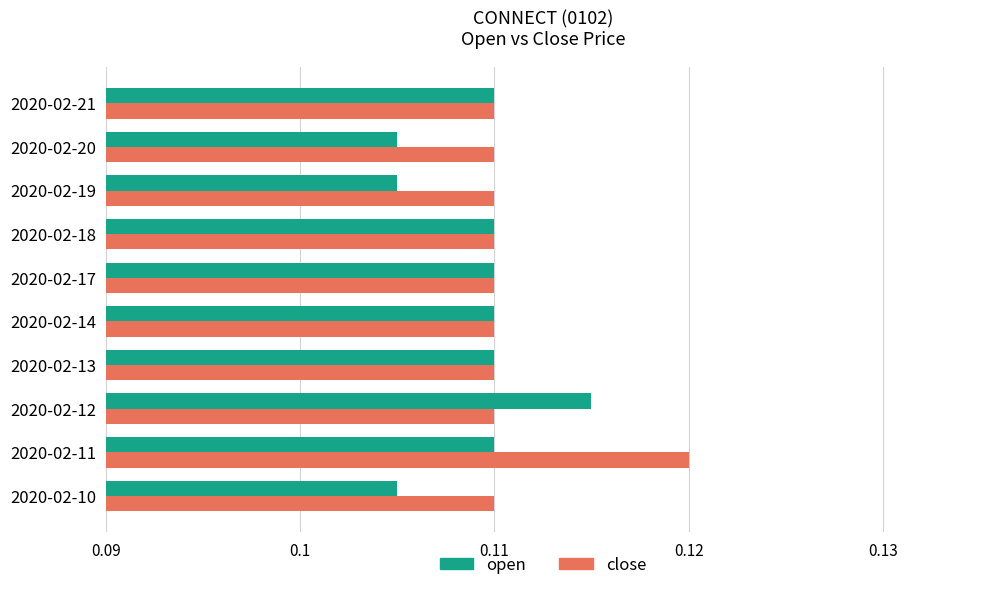

List the series in order of their peak value, highest first.

close, open